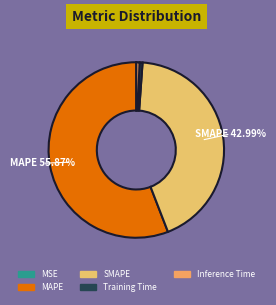

How much of the chart is everything except Inference Time?

99.4%